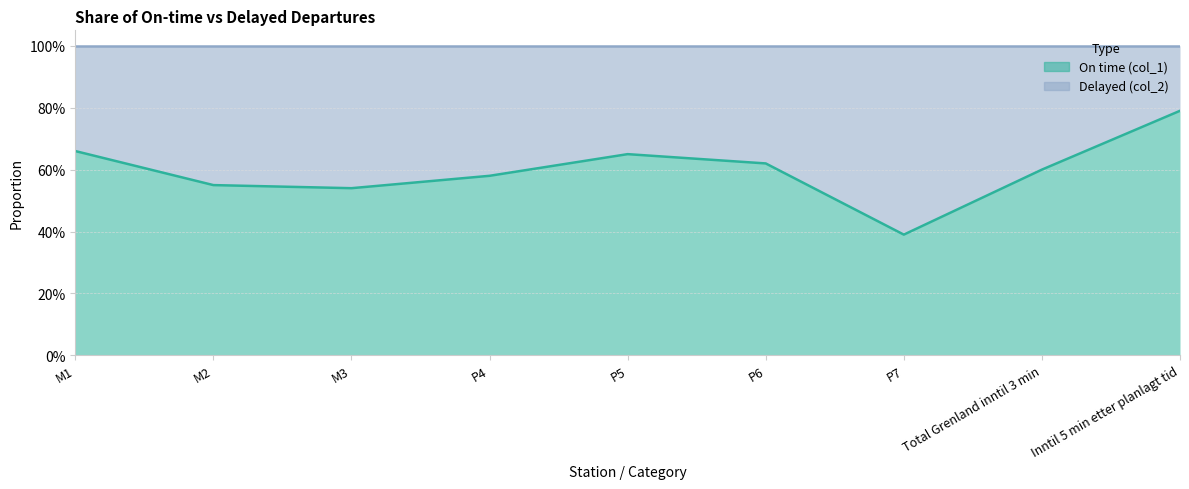

What is the smallest value displayed?

0.4